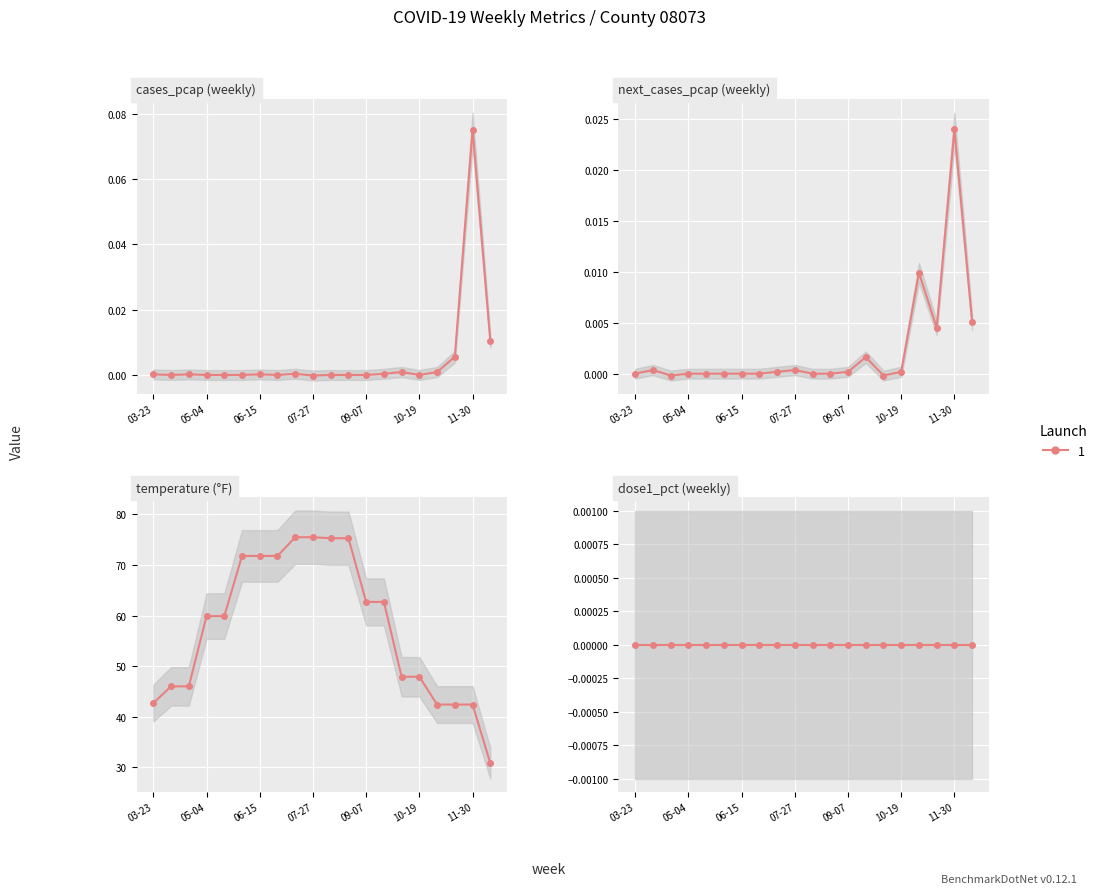

At which label does temp reach its peak?

2020-07-13